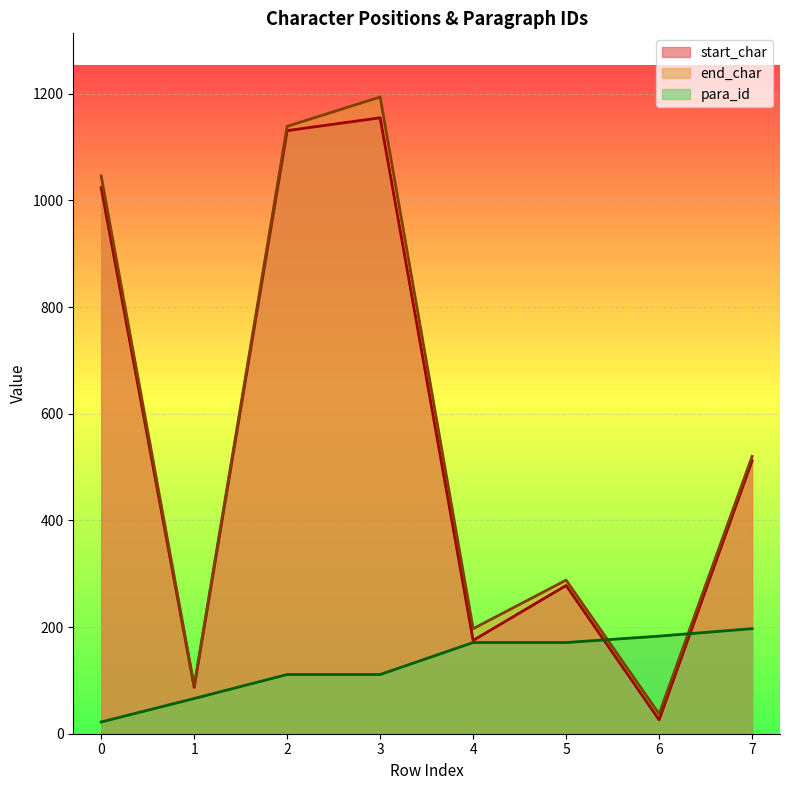

Reading left to right, extract all data points from this chart.

start_char: 1024	87	1131	1155	175	278	26	512
end_char: 1046	90	1139	1194	197	288	37	520
para_id: 22	66	111	111	171	171	183	197